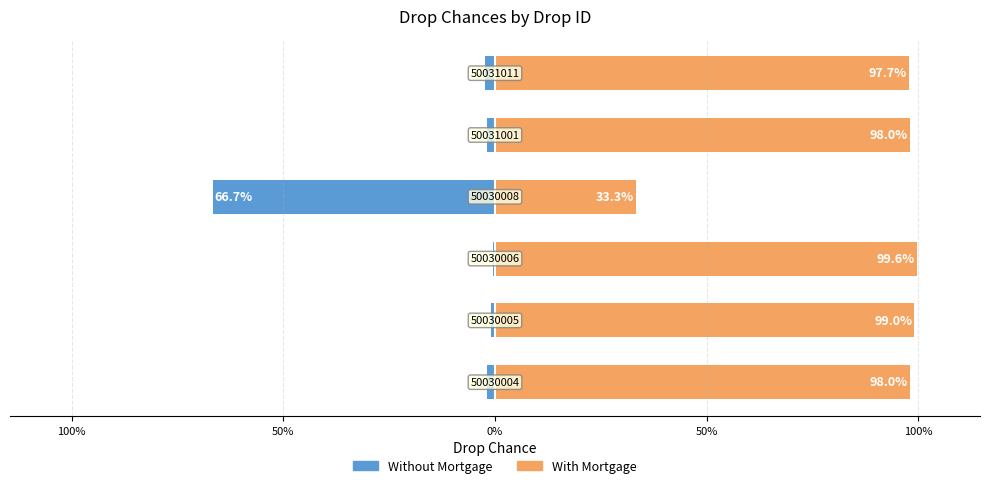

What is the minimum value for Without Mortgage?

-66.7